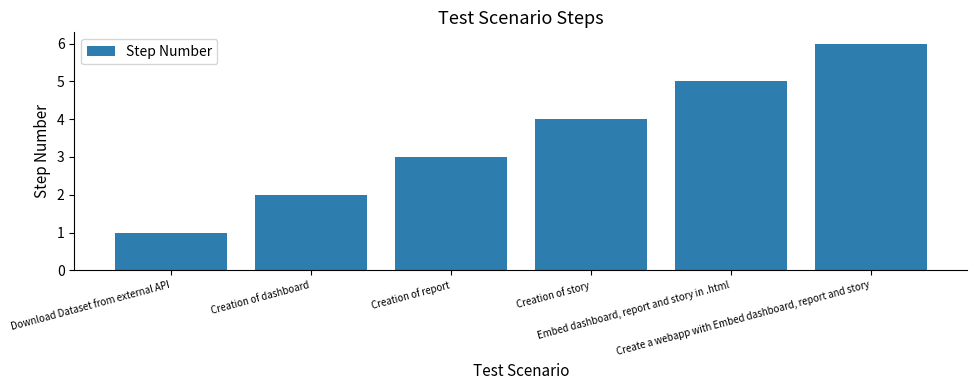

Rank the categories by value from highest to lowest.

Create a webapp with Embed dashboard, report and story, Embed dashboard, report and story in .html, Creation of story, Creation of report, Creation of dashboard, Download Dataset from external API